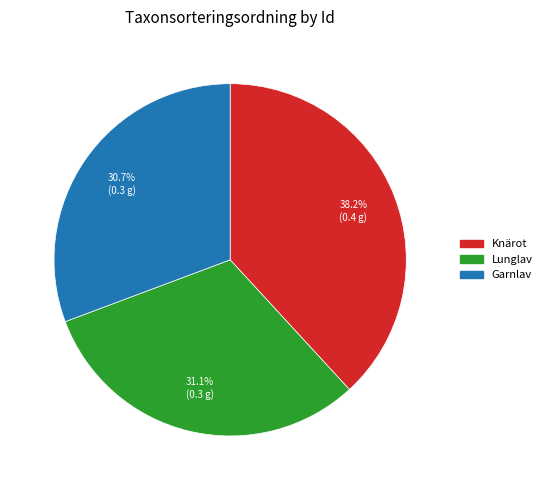

Which category has the biggest portion of the pie?

Knärot